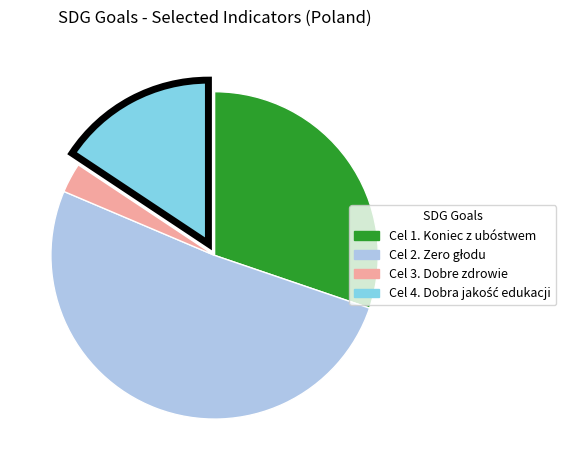

Does any single category account for the majority?

Yes